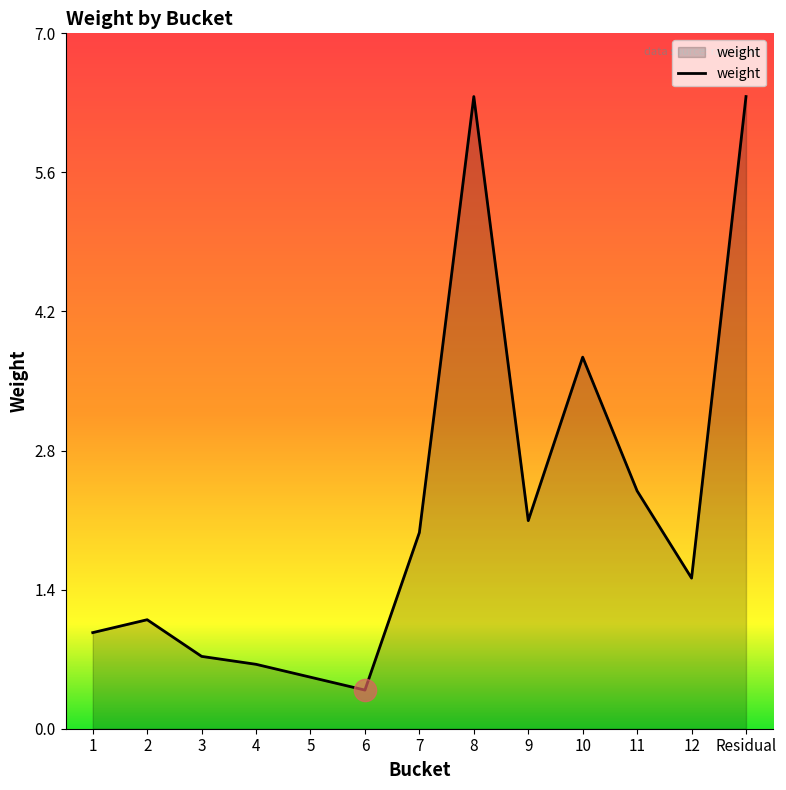

Between 9 and 11, which is larger?

11